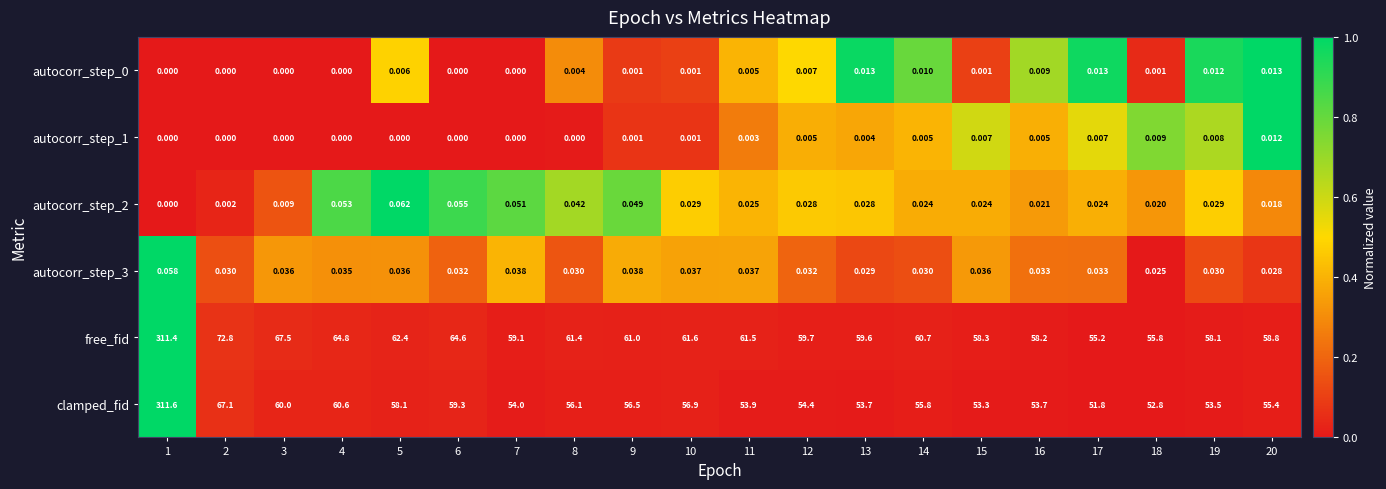

Count the number of data series in this chart.

6